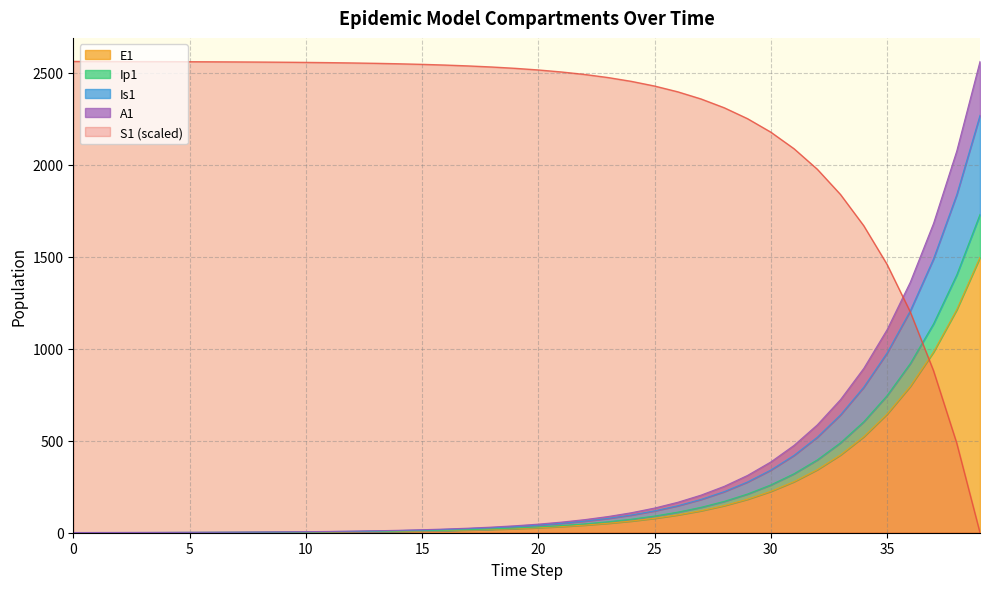

True or false: A1 and Ip1 intersect in this chart.

False